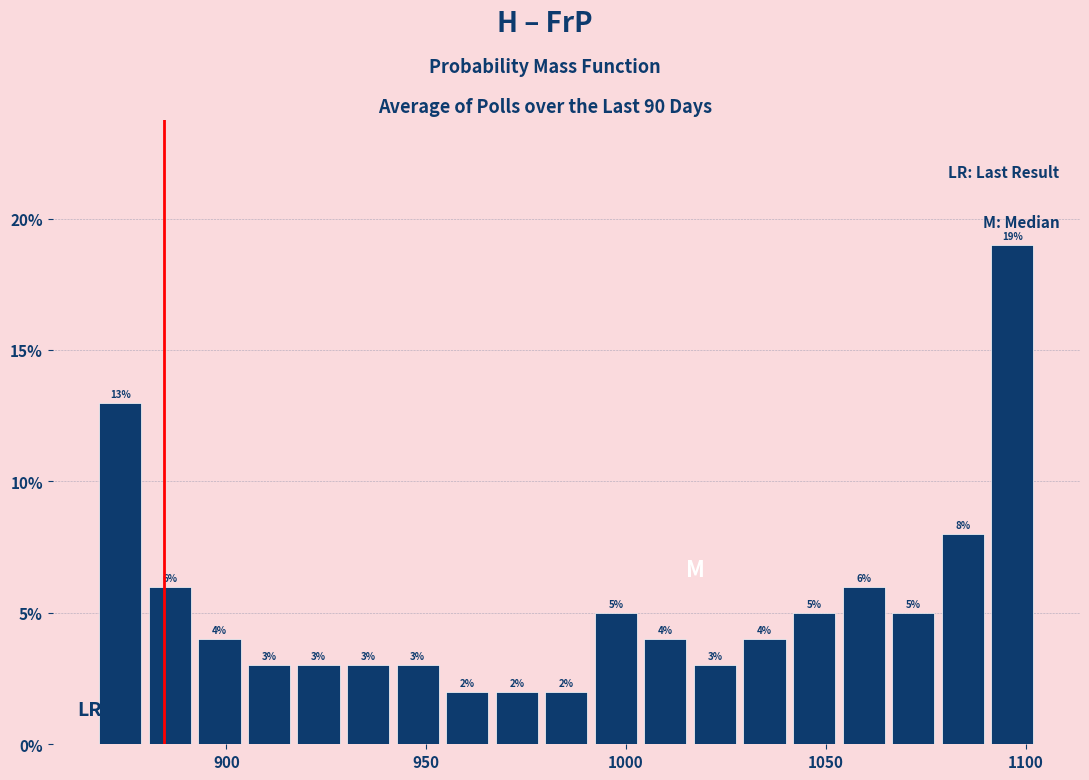

Around what value on the x-axis is the tallest bar? Give the approximate position of its centre, as read against the axis.

1095